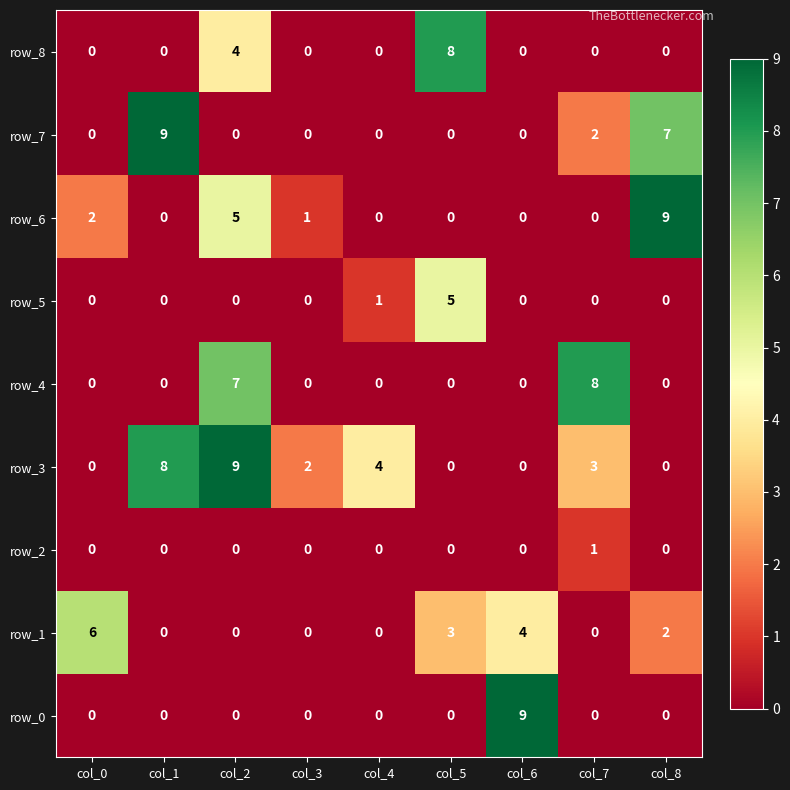

The row_1 series shows 4 at col_1. True or false?

False